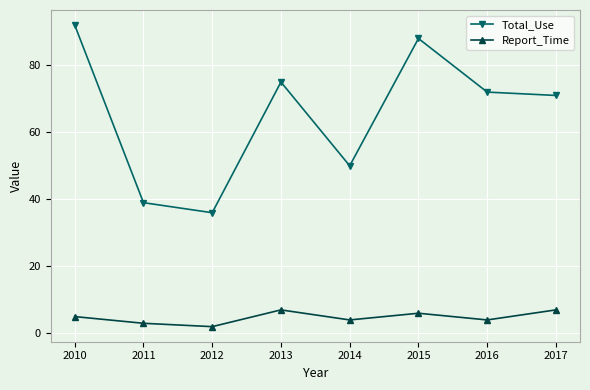

What is the total value across all series at 2014?

54